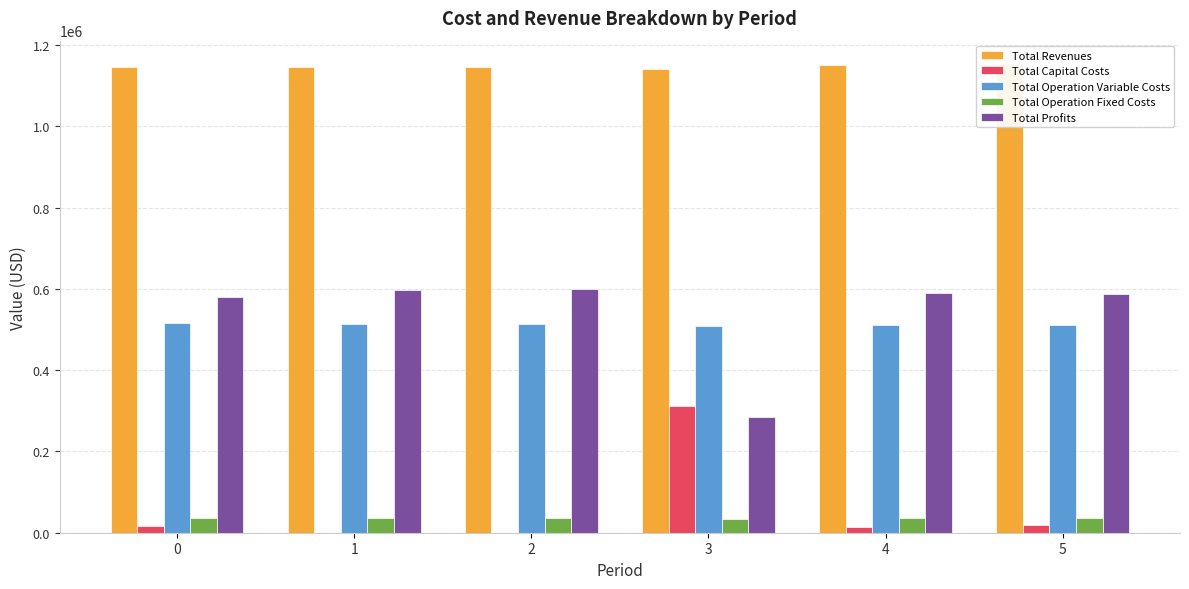

Reading left to right, what are all the values shown in this chart?

Total Revenues: 1146488.9	1146488.9	1146488.9	1140848.5	1151296.4	1153390.8
Total Capital Costs: 16000.0	0.0	0.0	312800.0	14400.0	19200.0
Total Operation Variable Costs: 516168.3	514349.6	512528.3	507802.2	511342.1	510572.2
Total Operation Fixed Costs: 35309.0	35309.0	35309.0	34552.4	36065.6	36401.9
Total Profits: 579011.7	596830.4	598651.6	285693.9	589488.7	587216.7